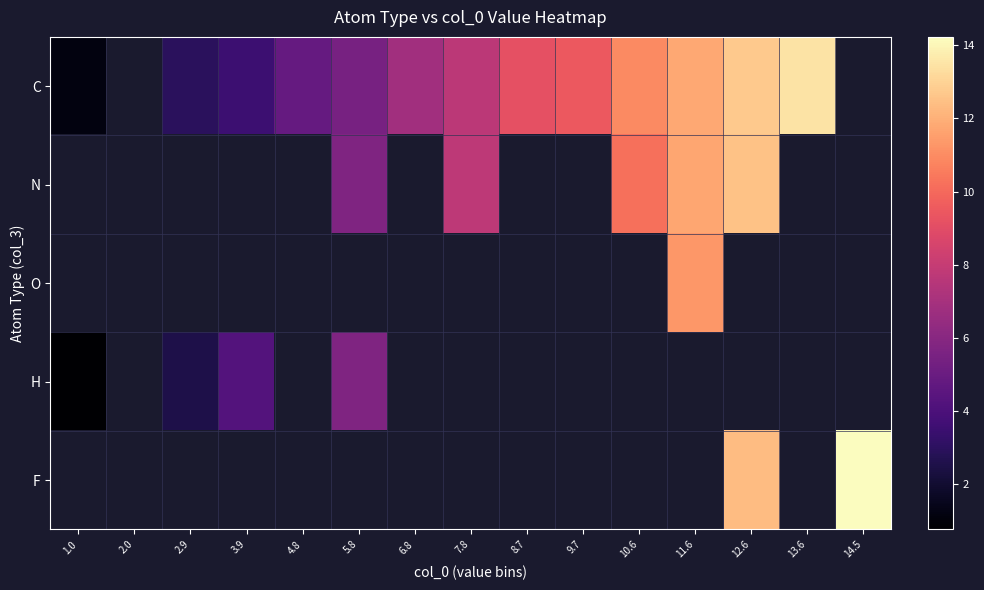

Which series has the largest range (max minus min)?

C